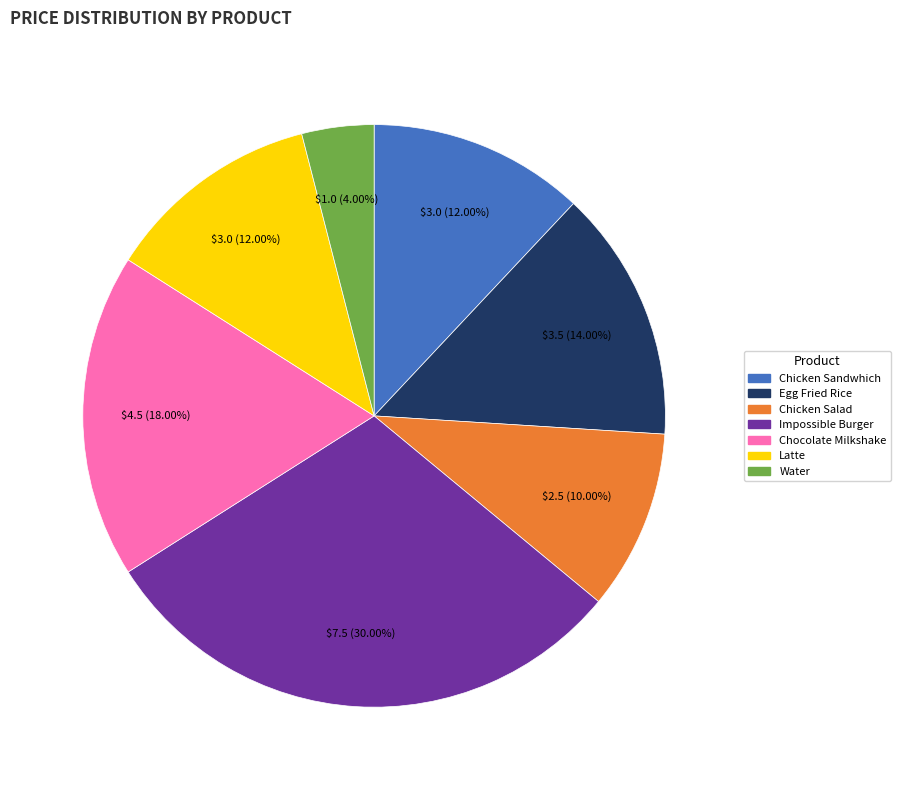

Does any single category account for the majority?

No